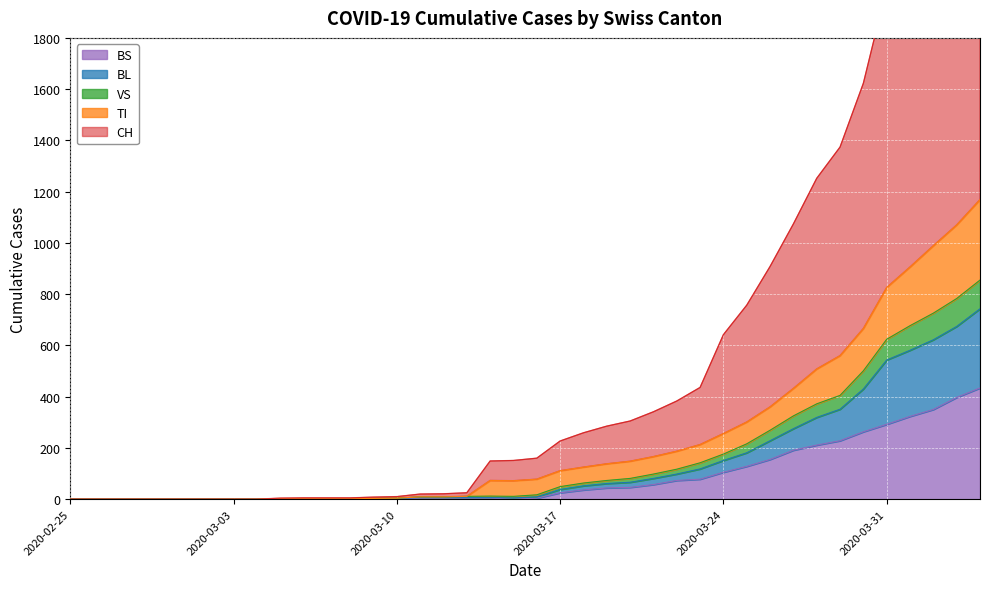

True or false: TI has a value of 72 at 2020-03-15.

True